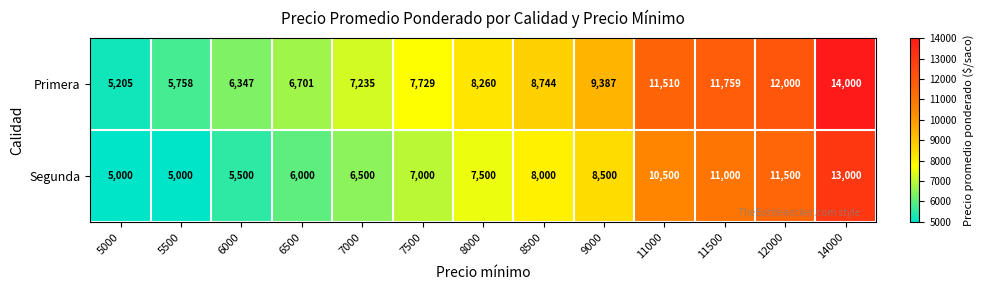

What is the smallest value displayed?

5000